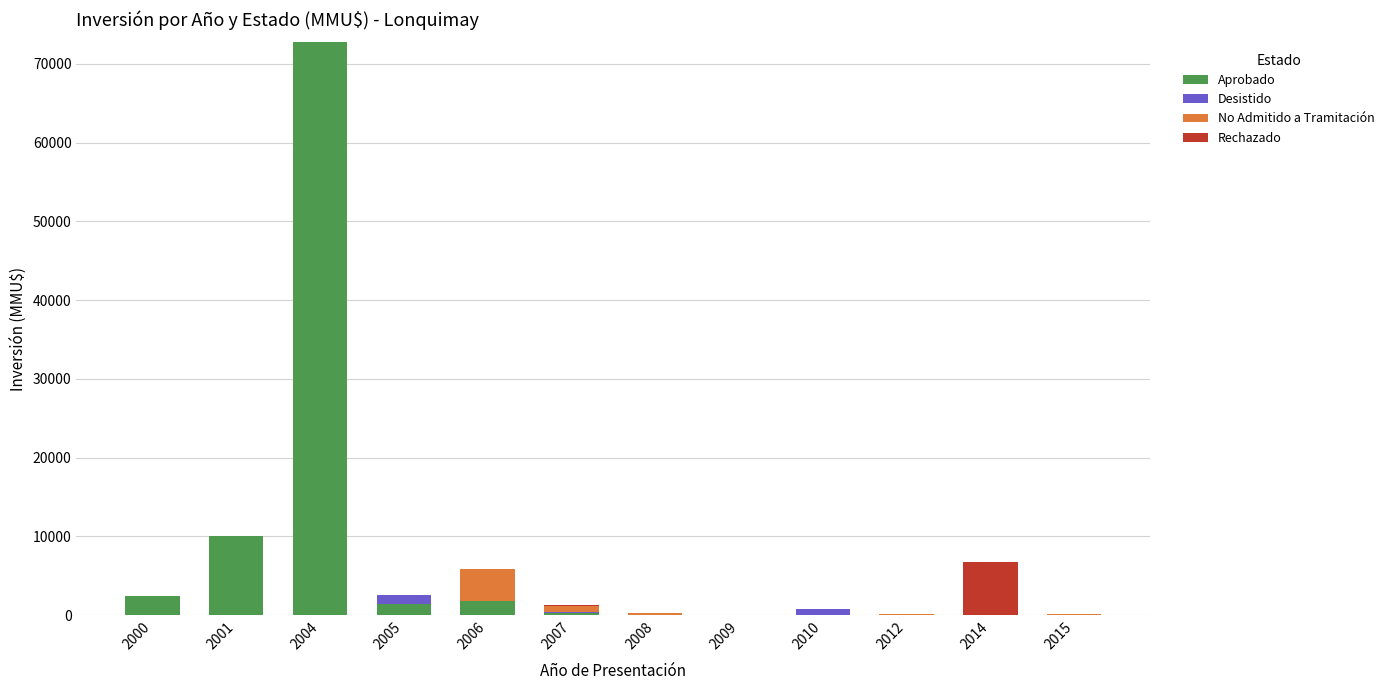

At which category is the sum across all series the highest?

2004